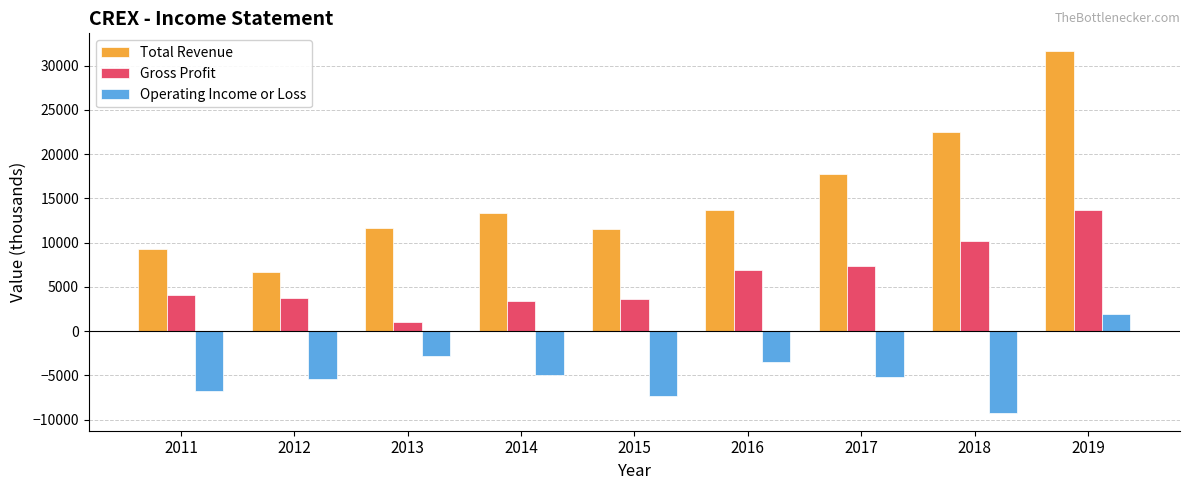

Is the value of Operating Income or Loss at 2019 greater than the value of Gross Profit at 2018?

No